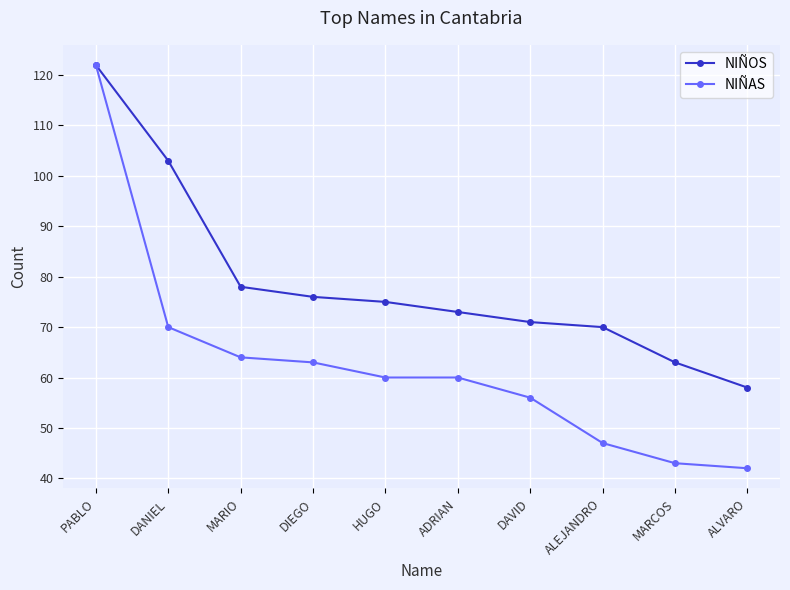

Reading left to right, what are all the values shown in this chart?

NIÑOS: PABLO=122	DANIEL=103	MARIO=78	DIEGO=76	HUGO=75	ADRIAN=73	DAVID=71	ALEJANDRO=70	MARCOS=63	ALVARO=58
NIÑAS: PABLO=122	DANIEL=70	MARIO=64	DIEGO=63	HUGO=60	ADRIAN=60	DAVID=56	ALEJANDRO=47	MARCOS=43	ALVARO=42